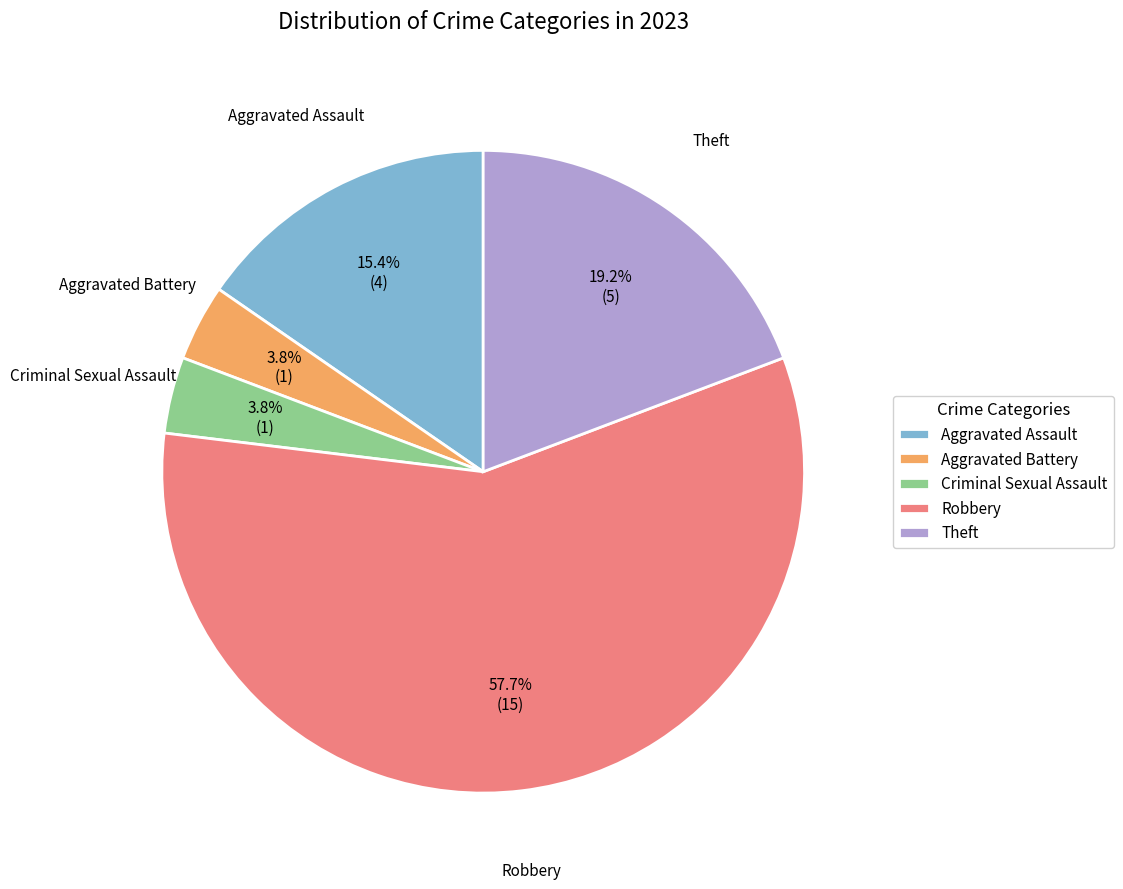

Which has a higher value, Aggravated Assault or Aggravated Battery?

Aggravated Assault